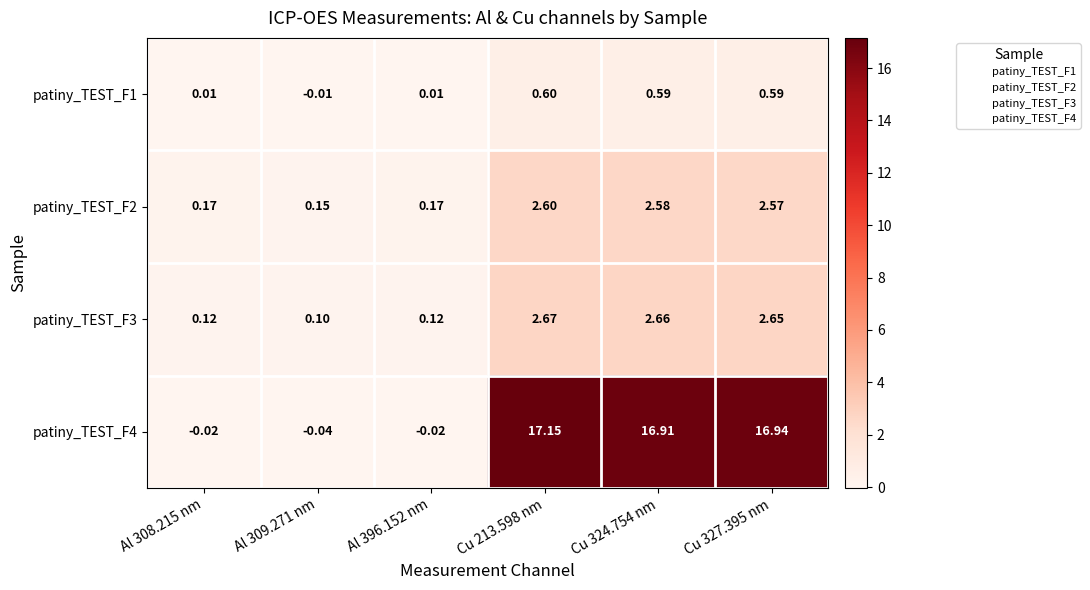

Is the value of patiny_TEST_F4 at Al 308.215 nm greater than the value of patiny_TEST_F1 at Al 309.271 nm?

No